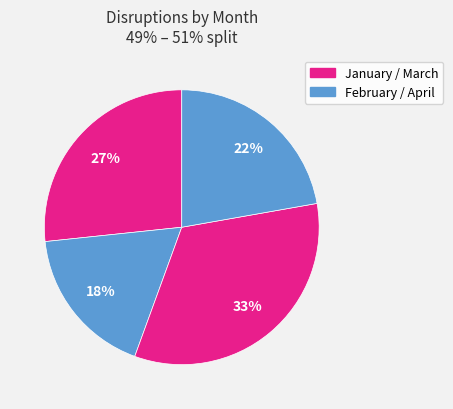

How many segments does this pie chart have?

4